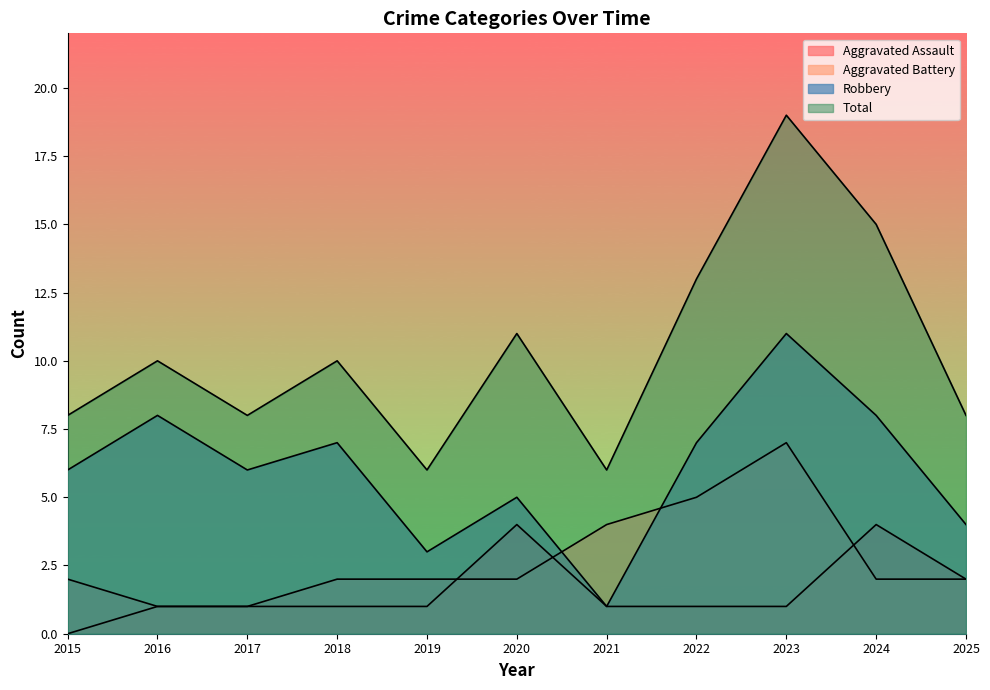

True or false: Aggravated Battery has more than 2 interior local peaks.

False